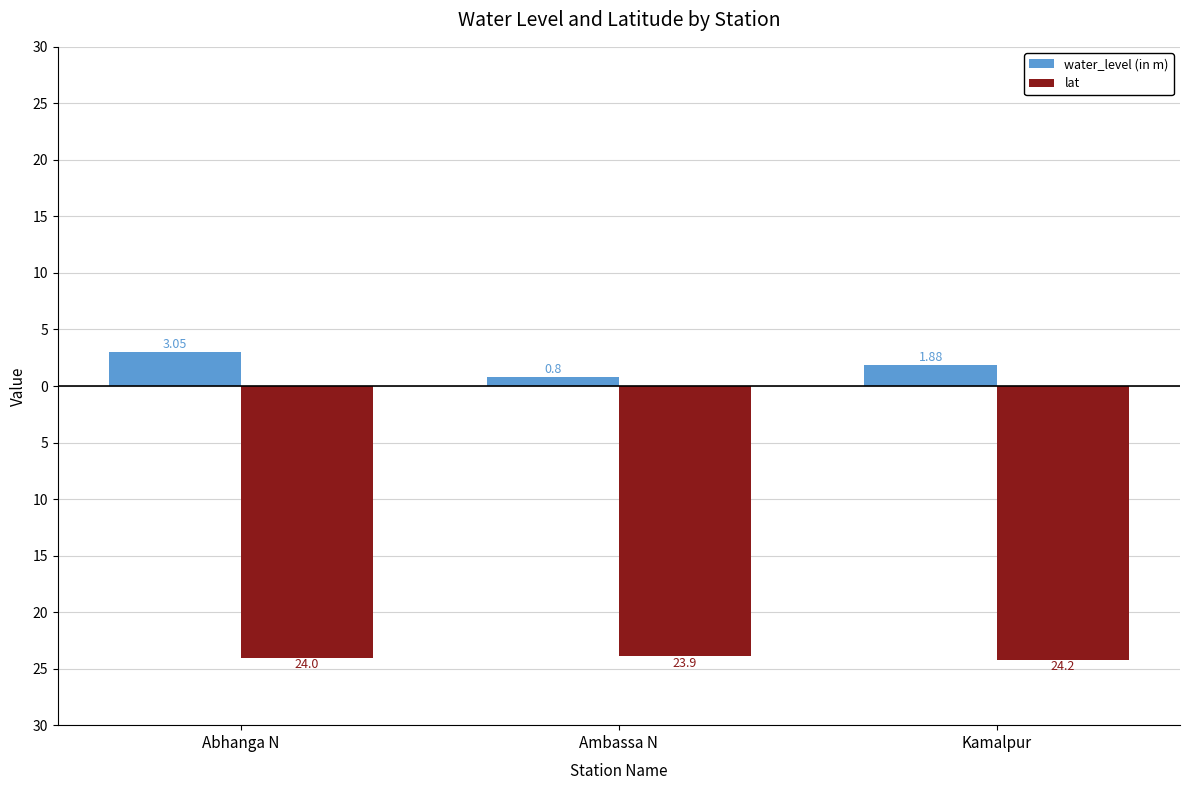

List the labels in order of water_level (in m) value, largest first.

Abhanga N, Kamalpur, Ambassa N